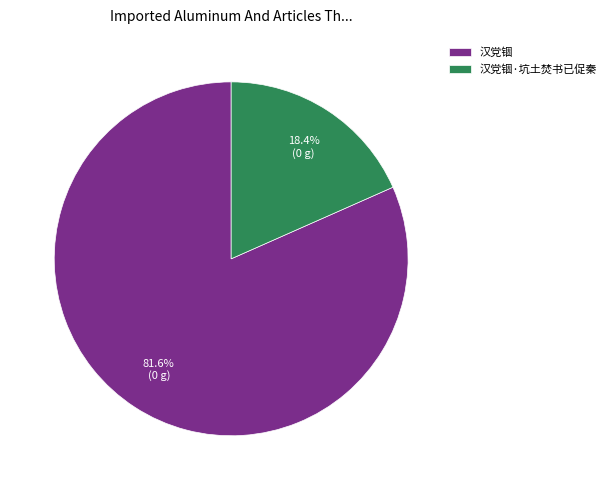

How many slices are in this pie chart?

2